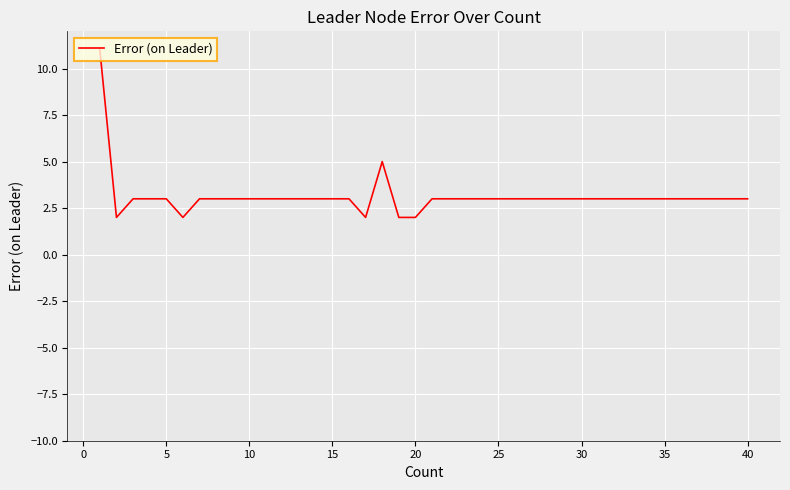

Does the chart have visible grid lines?

Yes